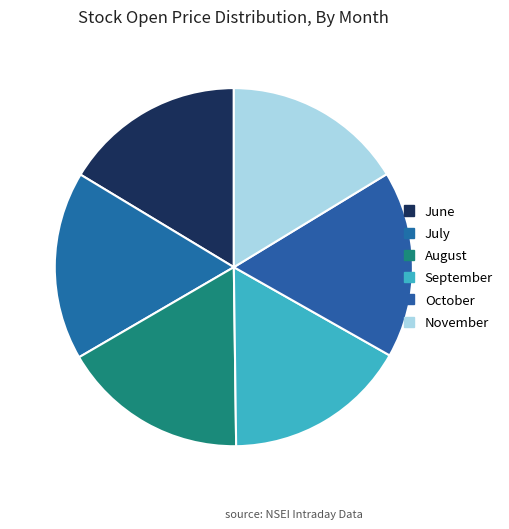

How many slices are in this pie chart?

6